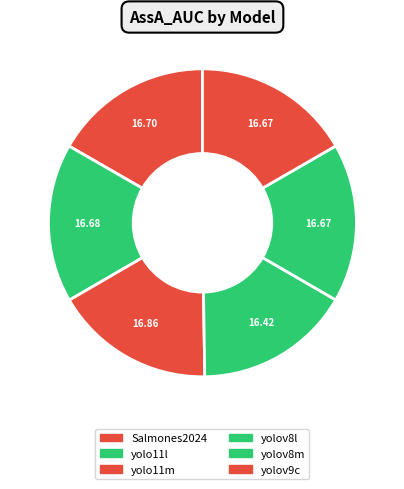

How many segments does this pie chart have?

6